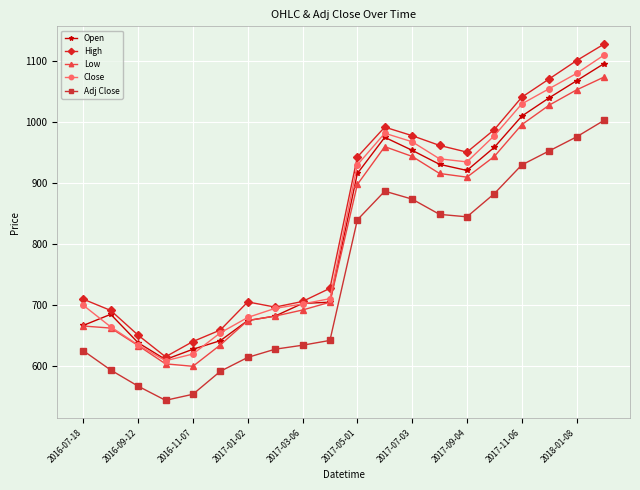

What is the value of the Low point at the 13th from the left?

944.0